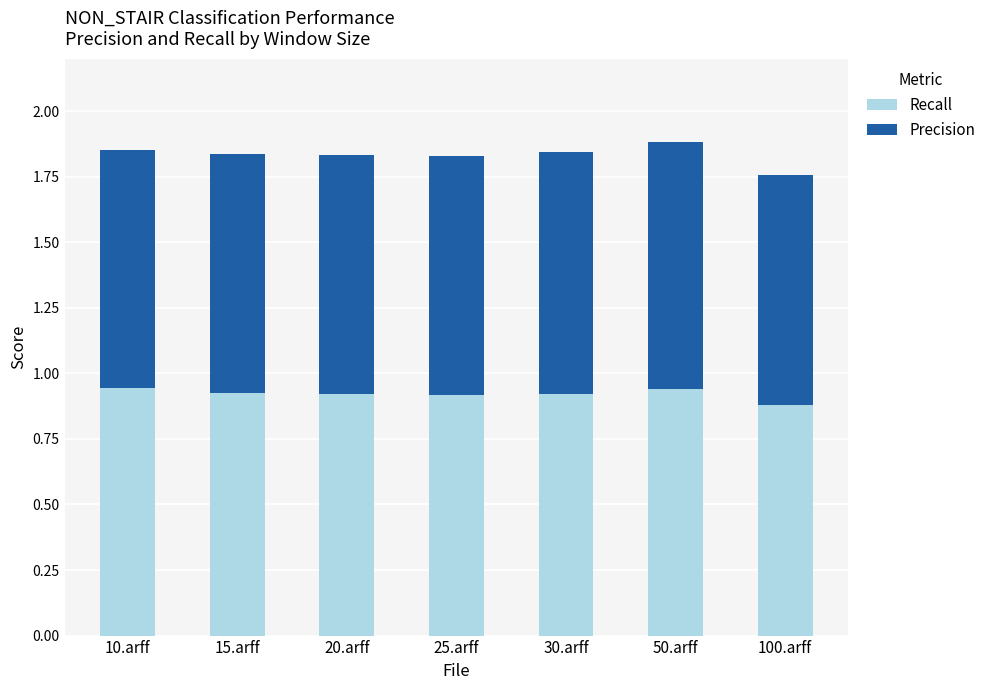

How many bars are there in total?

7